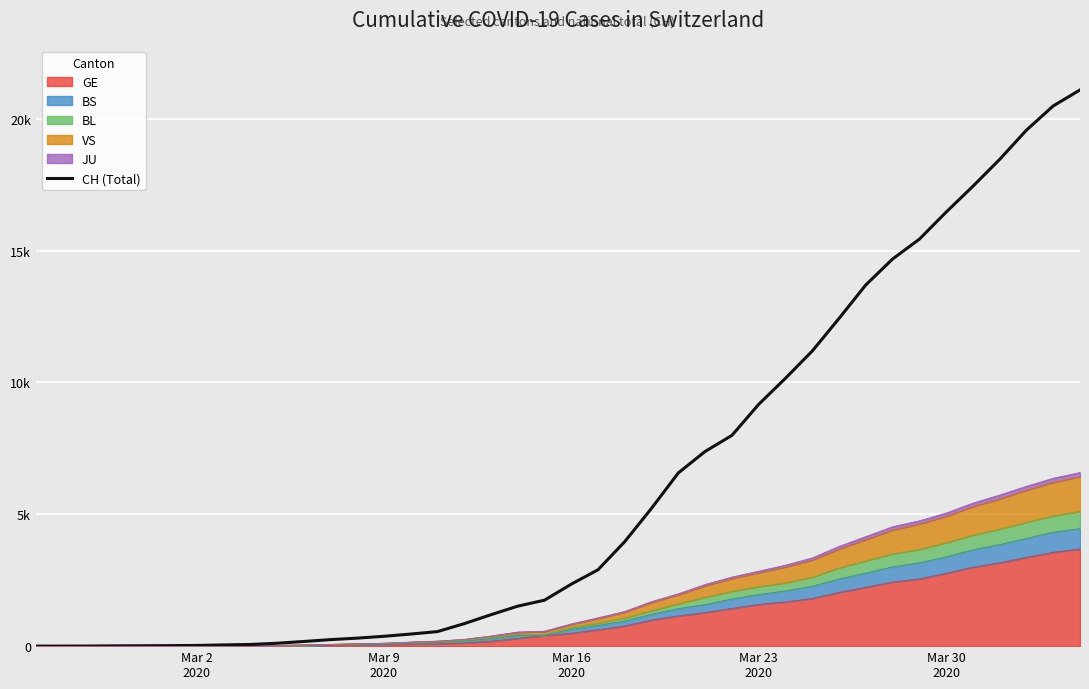

How many lines are shown in the chart?

1